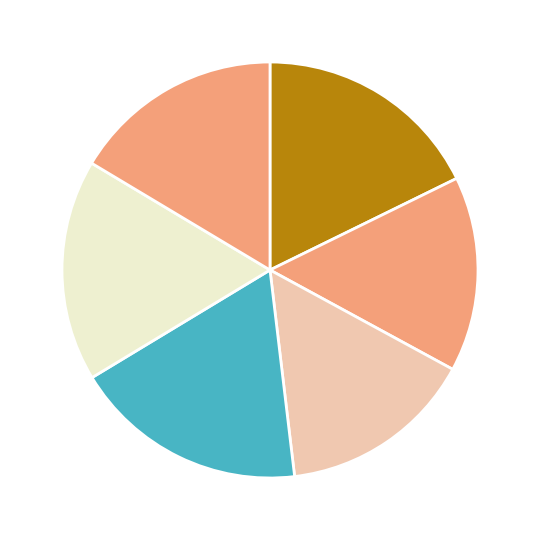

How many segments does this pie chart have?

6